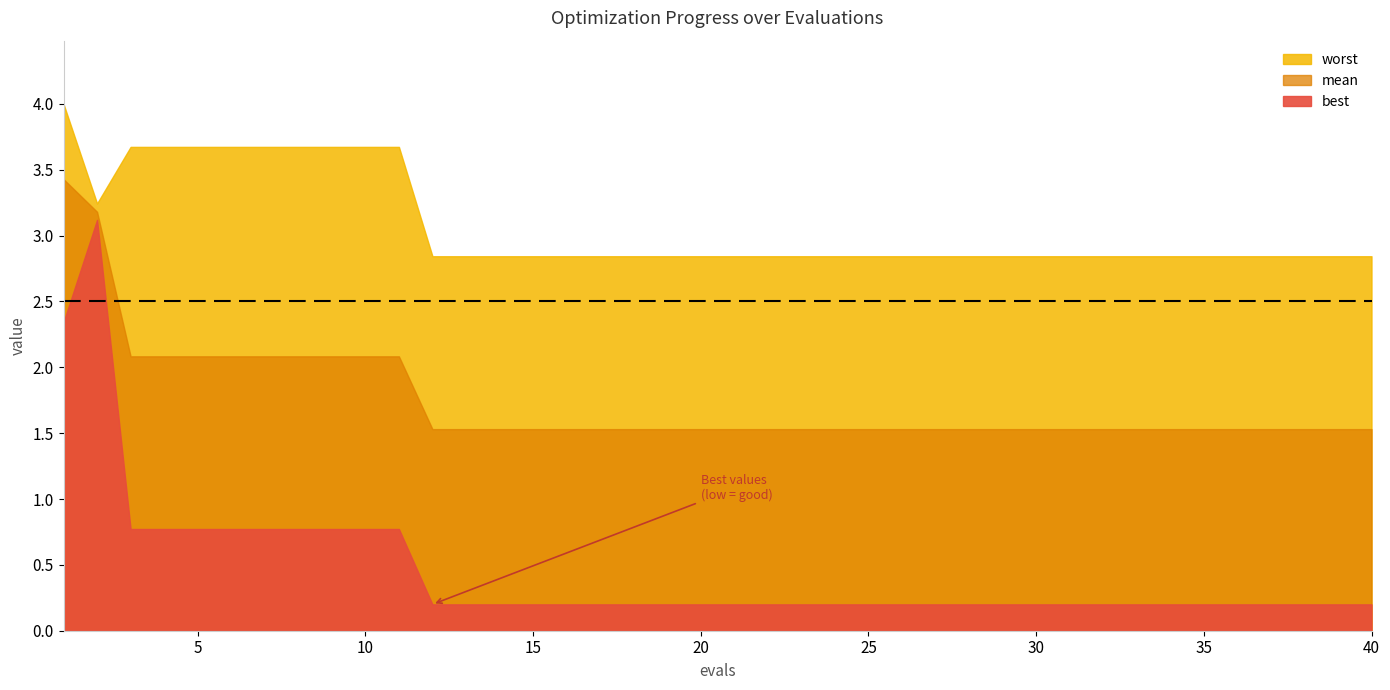

True or false: worst and mean intersect in this chart.

False